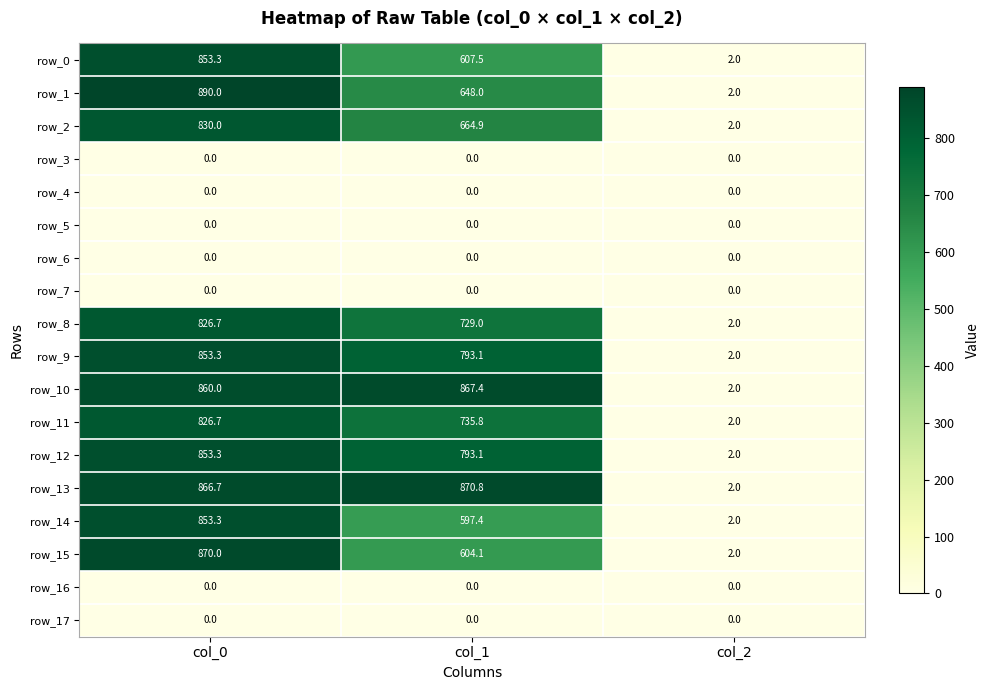

True or false: row_16 has a value of 0.0 at col_1.

True